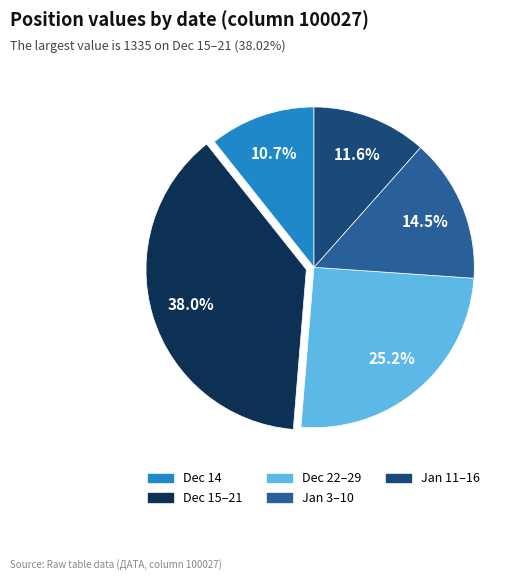

Does any single category account for the majority?

No